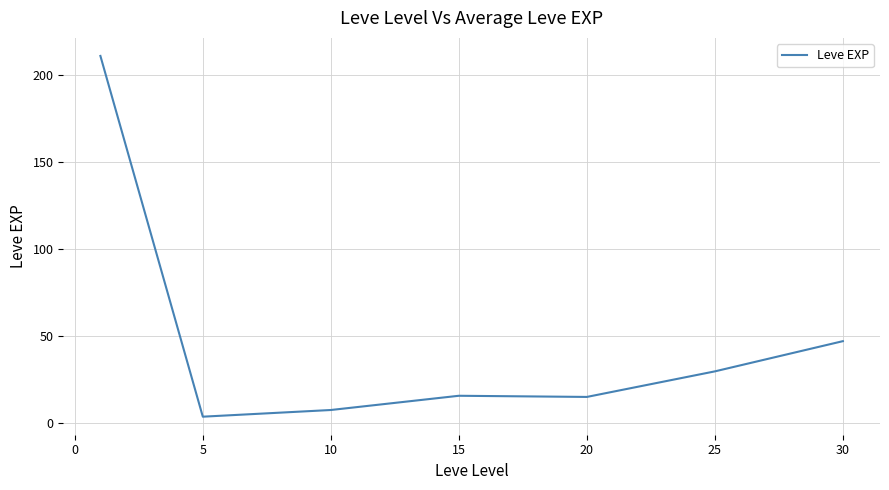

What is the sum of all values?

329.2